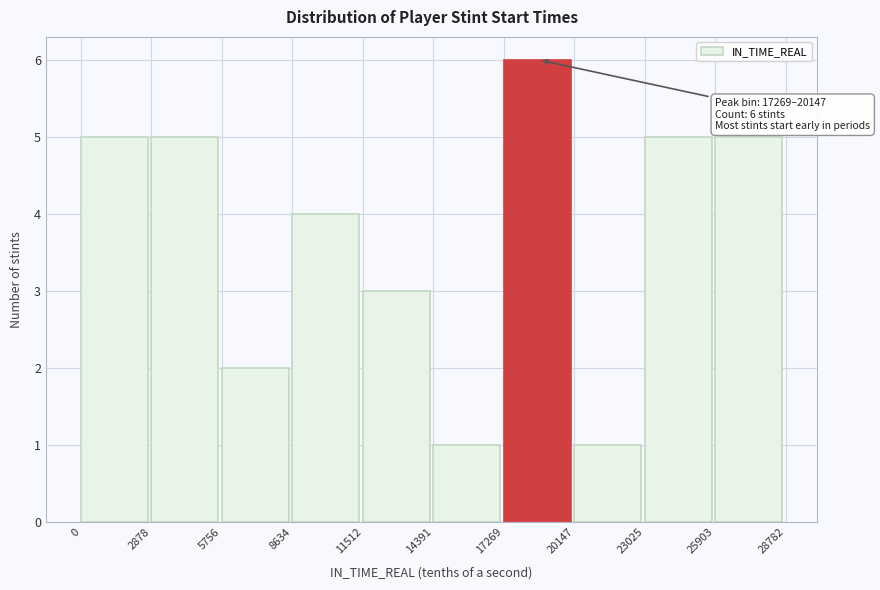

Over which range of the x-axis is the bar tallest?

17269 to 20147